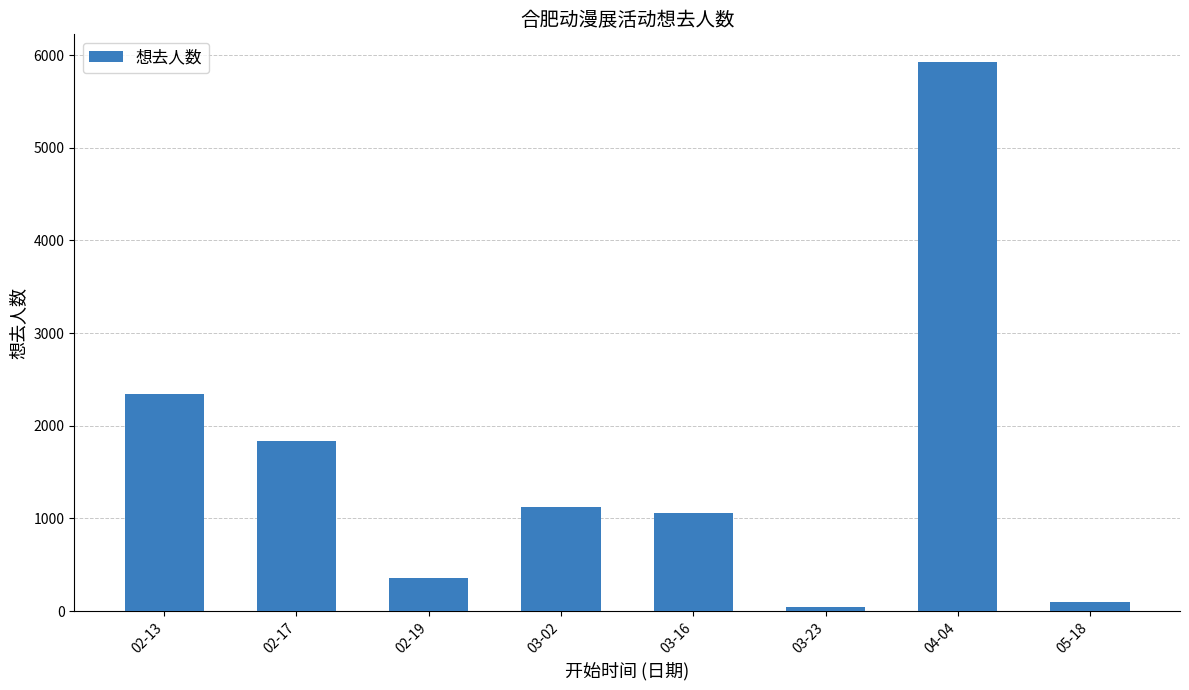

How many data points are less than 1126?

4